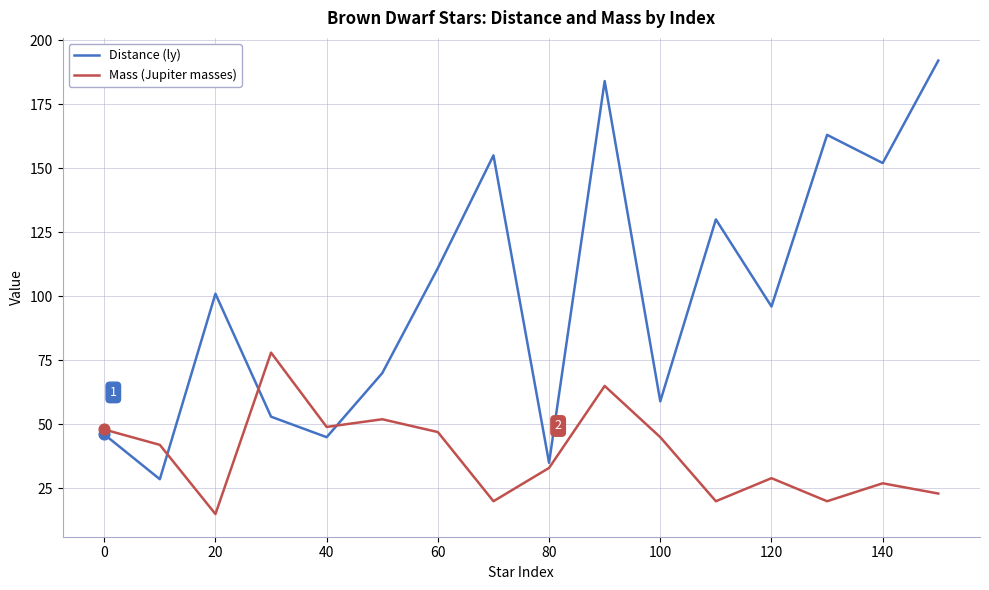

Which series has the largest total across all categories?

Distance (ly)